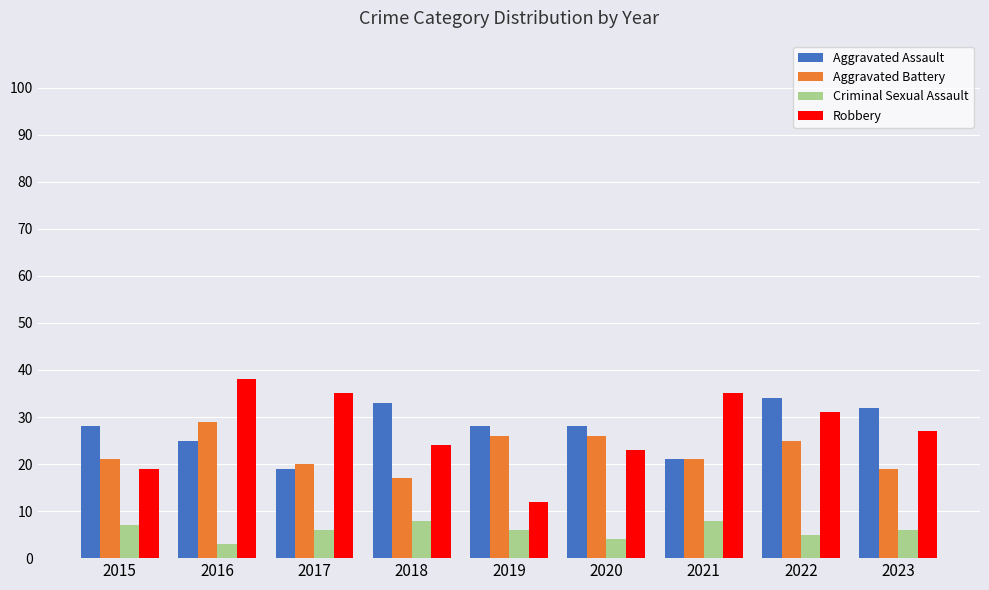

Reading right to left, transcribe all the data shown in this chart.

Aggravated Assault: 32	34	21	28	28	33	19	25	28
Aggravated Battery: 19	25	21	26	26	17	20	29	21
Criminal Sexual Assault: 6	5	8	4	6	8	6	3	7
Robbery: 27	31	35	23	12	24	35	38	19